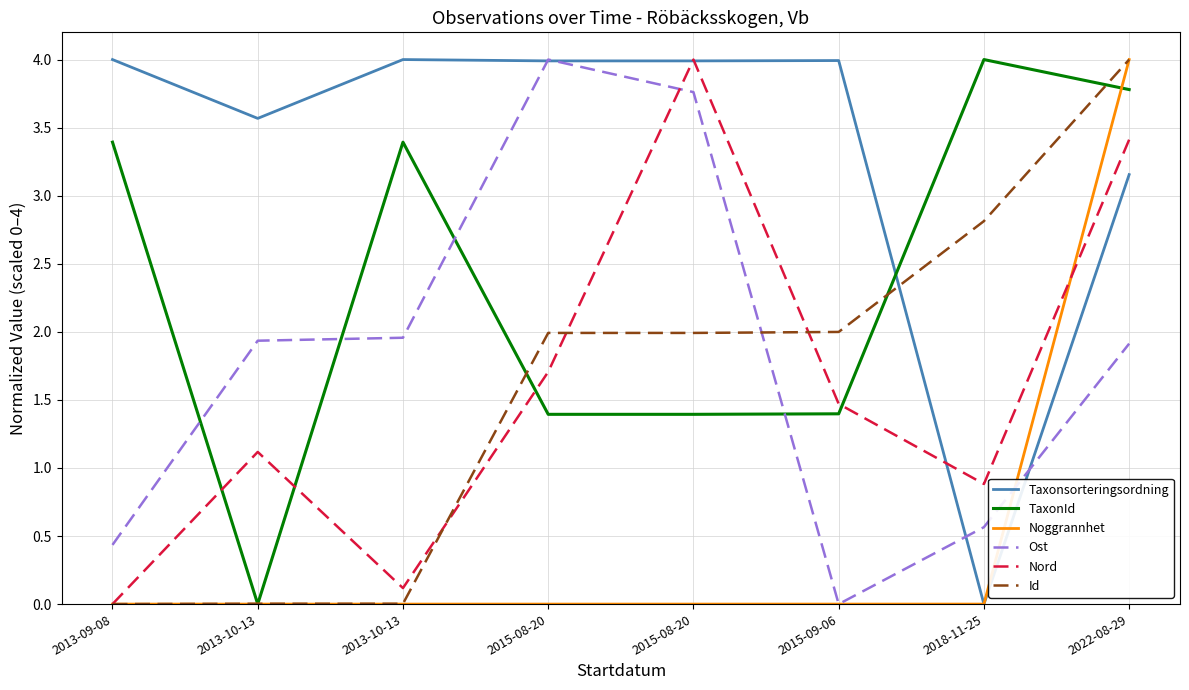

What are all the series names shown in the legend?

Taxonsorteringsordning, TaxonId, Noggrannhet, Ost, Nord, Id